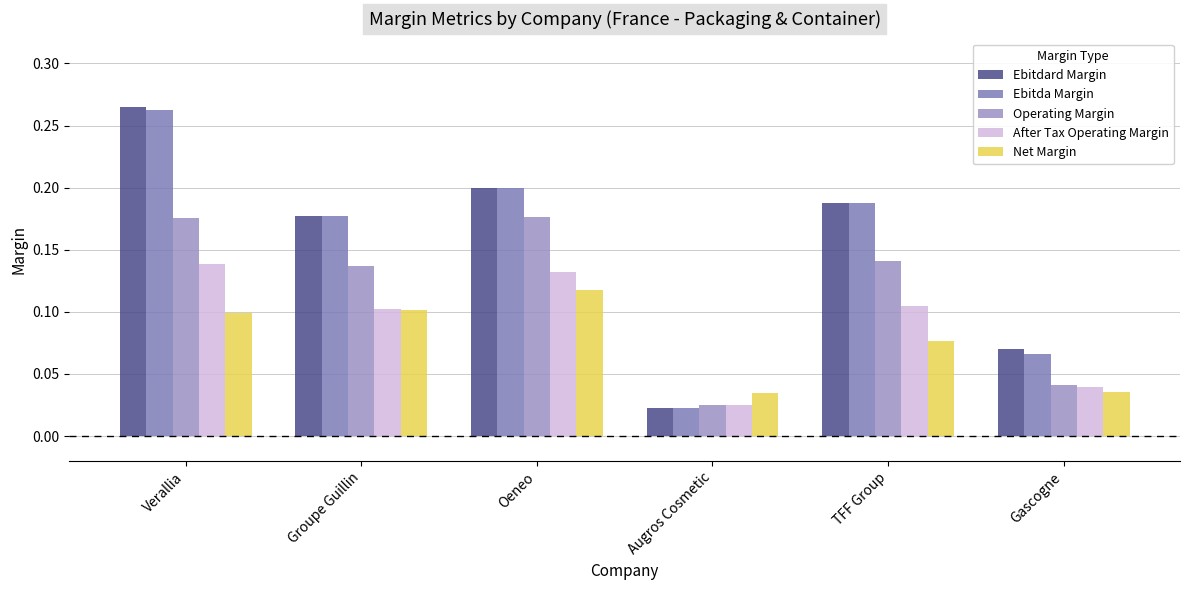

What is the difference between the second highest and minimum values in the Net Margin series?

0.1